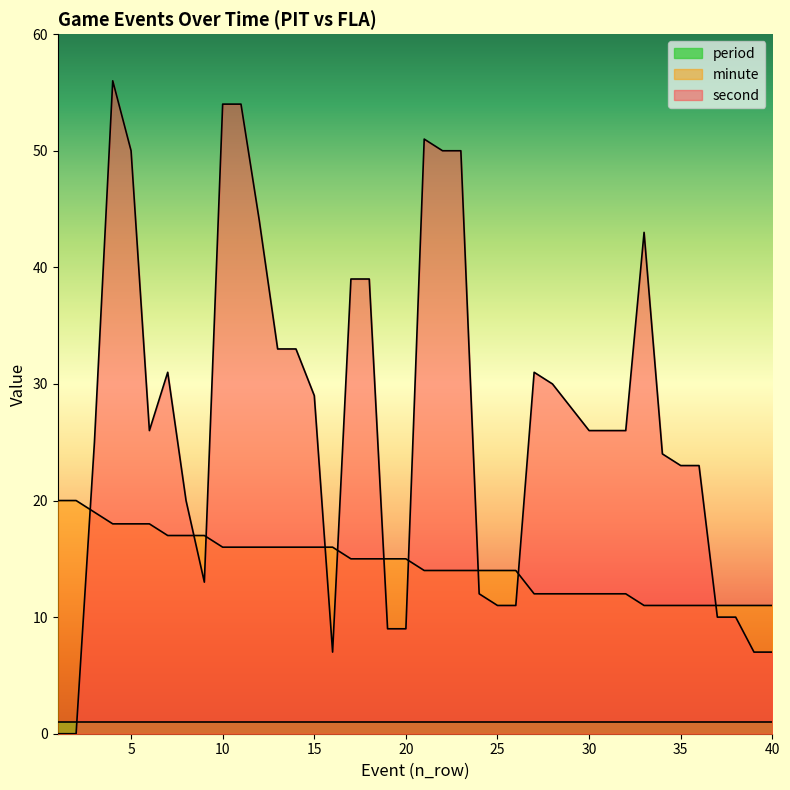

After their last crossing, which series has the higher values: minute or second?

minute